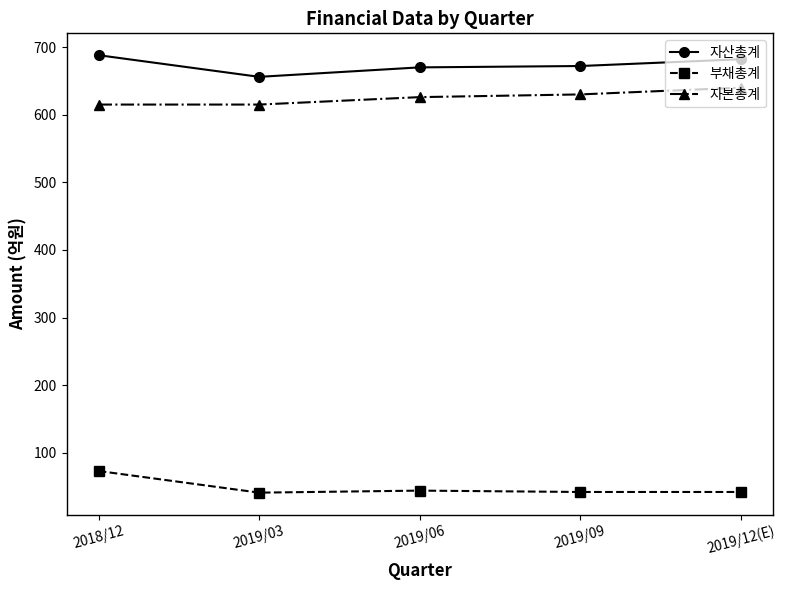

What is the highest value of the 자산총계 series?

688